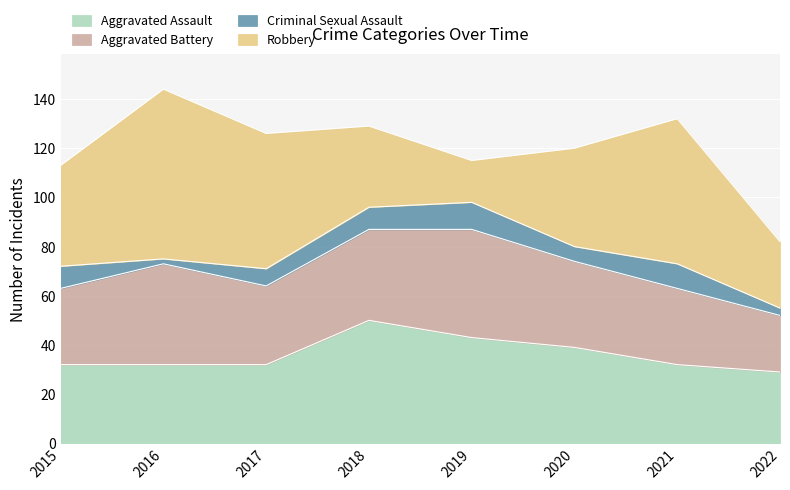

True or false: Robbery and Criminal Sexual Assault intersect in this chart.

False